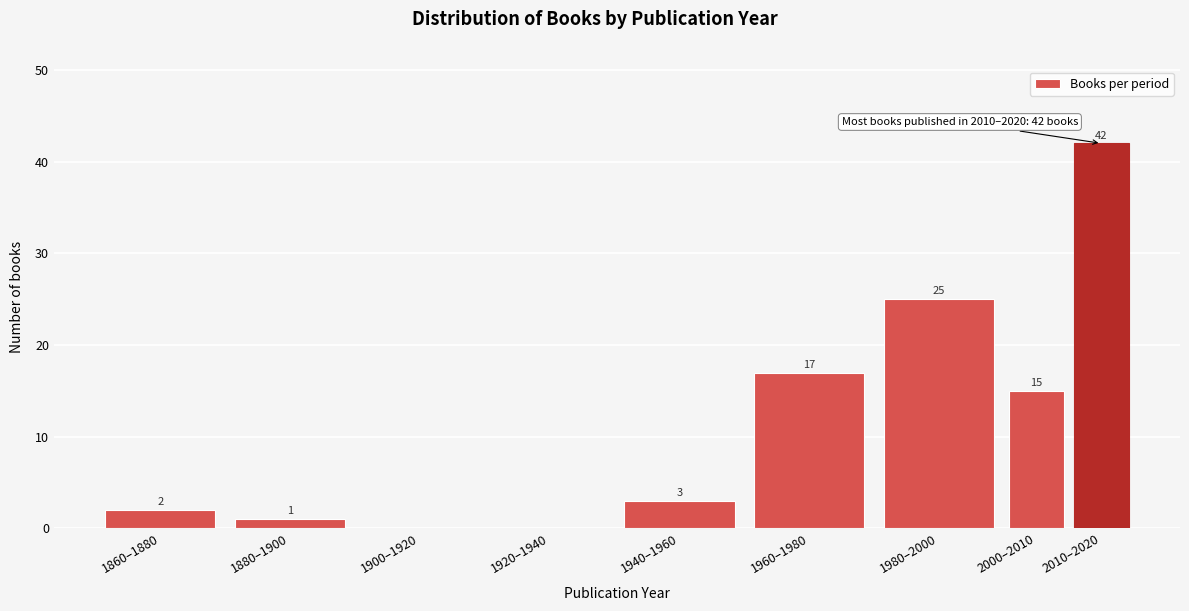

Read the value at 1960–1980.

17